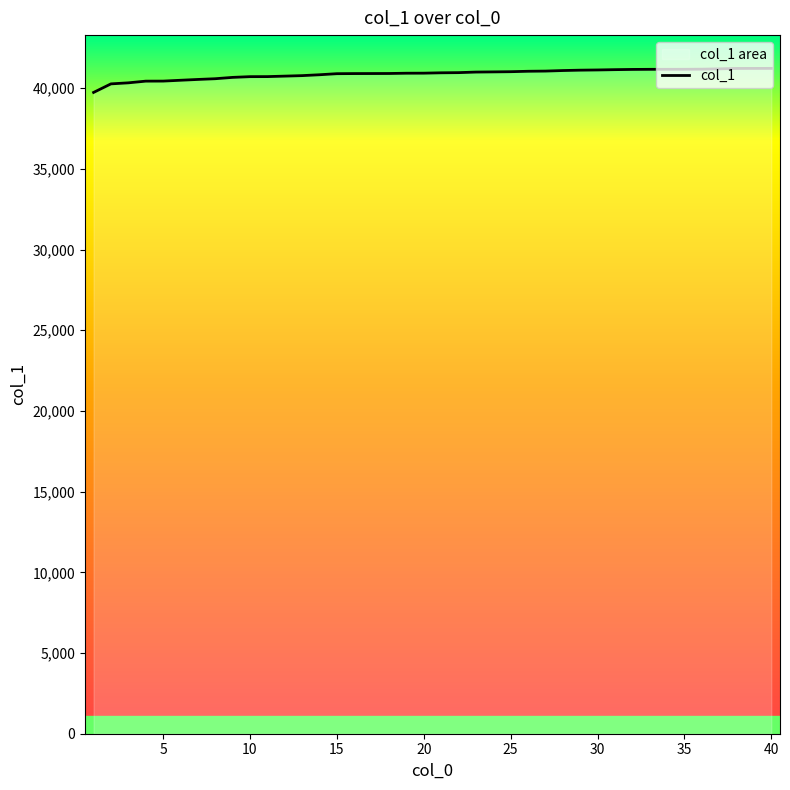

Count the number of data series in this chart.

1